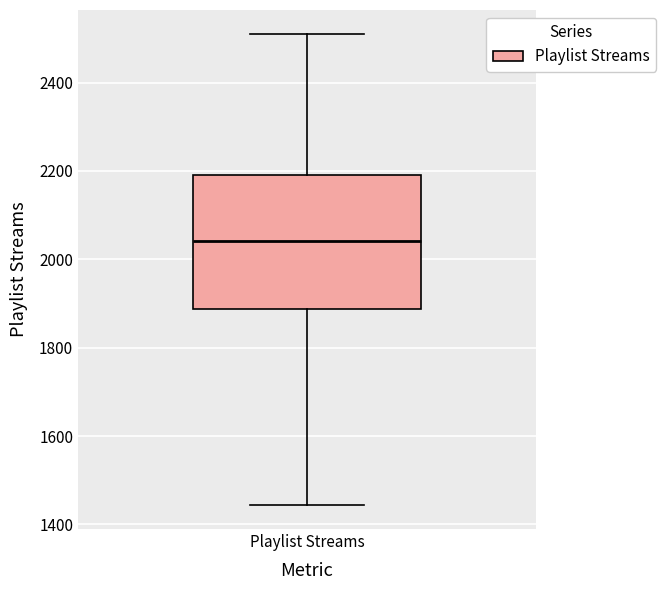

Where does the median line of the box for Playlist Streams sit on the y-axis? The values are not printed on the chart, so give them approximately, as read against the axis.

2040